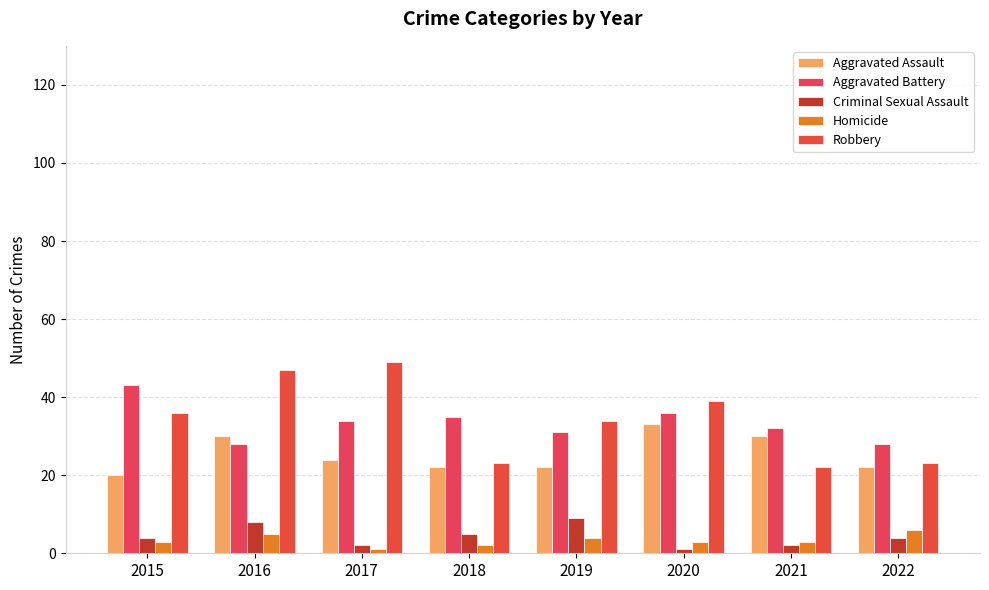

How many bars are there in each group?

5